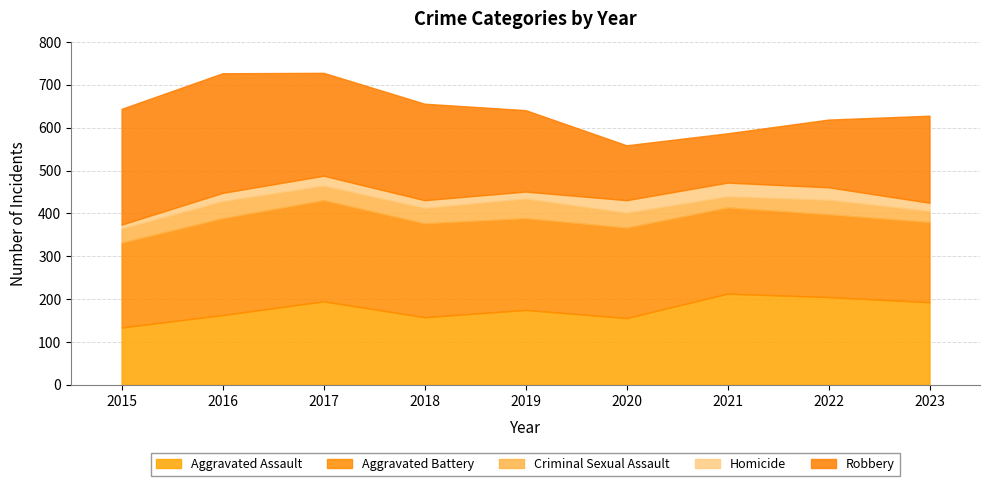

Reading left to right, list all the values displayed in this chart.

Aggravated Assault: 134	163	195	158	175	156	213	205	193
Aggravated Battery: 198	226	236	219	214	211	201	193	187
Criminal Sexual Assault: 33	40	34	36	46	35	26	34	26
Homicide: 9	19	23	18	16	29	32	29	19
Robbery: 270	279	240	225	190	128	115	158	203